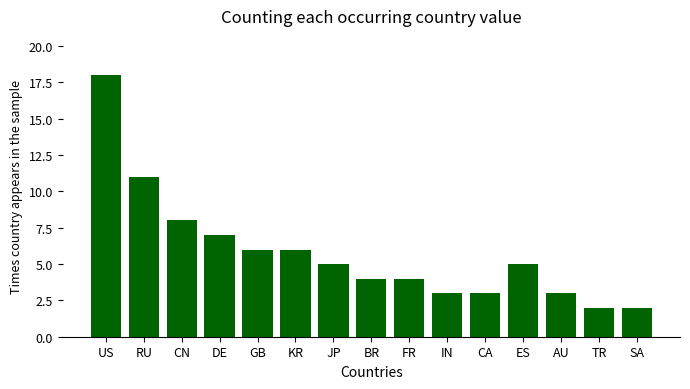

Is it true that the value at US is 18?

True